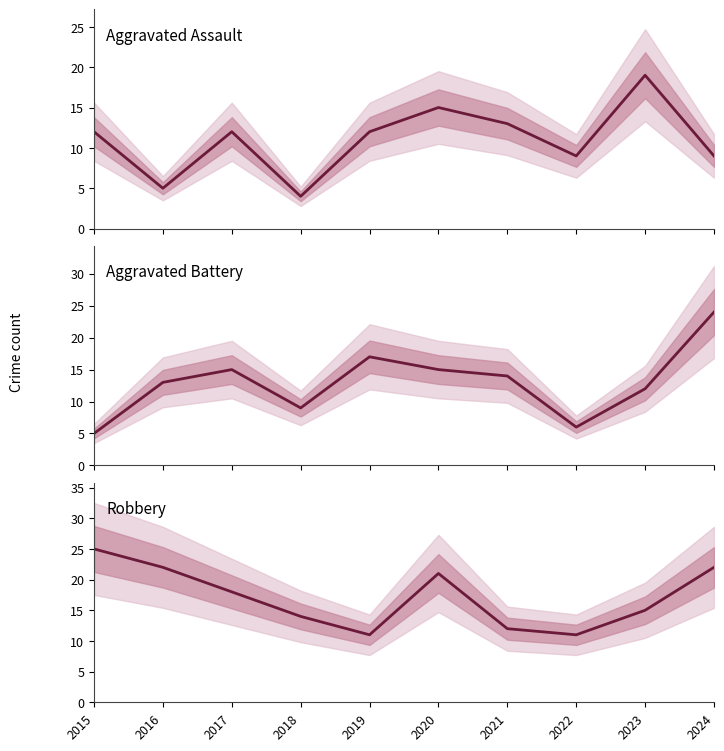

List the series in order of their peak value, lowest first.

Aggravated Assault, Aggravated Battery, Robbery